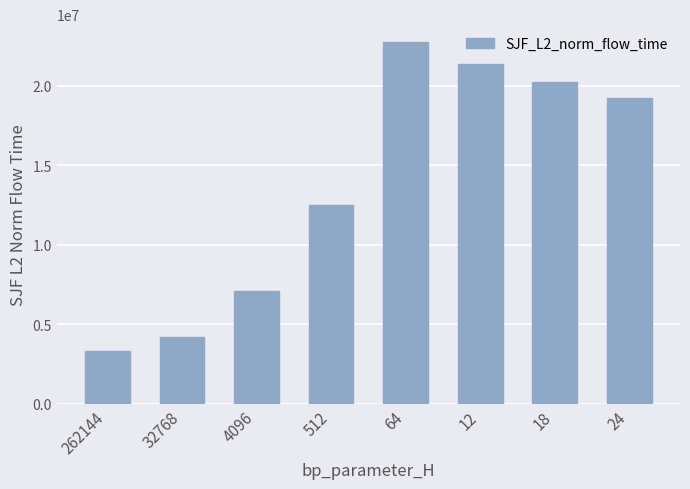

Count the number of data series in this chart.

1